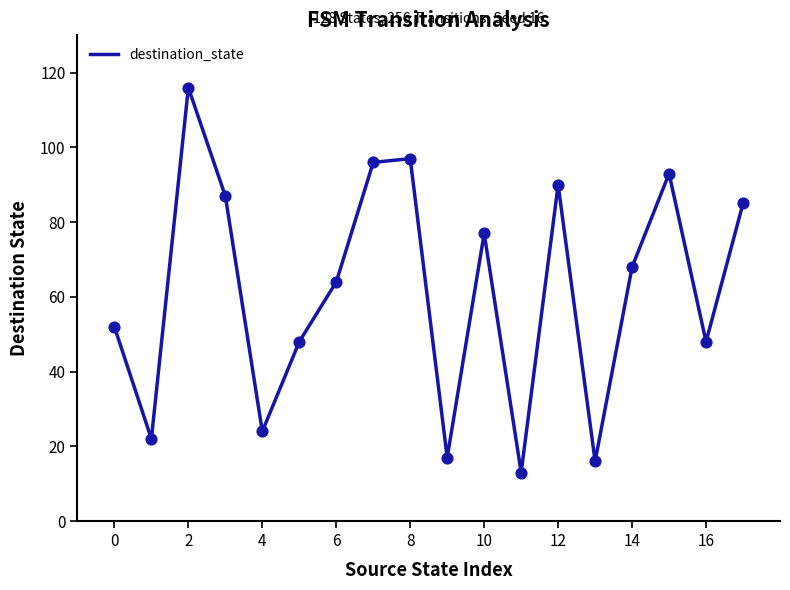

What is the difference between the maximum and minimum values?

103